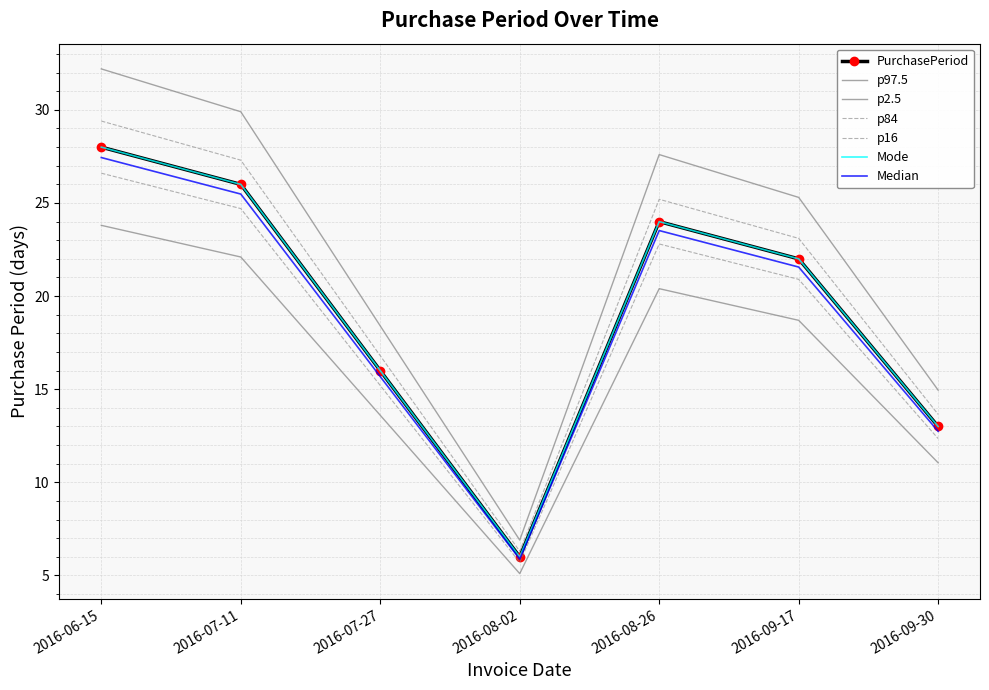

What is the minimum value shown in the chart?

6